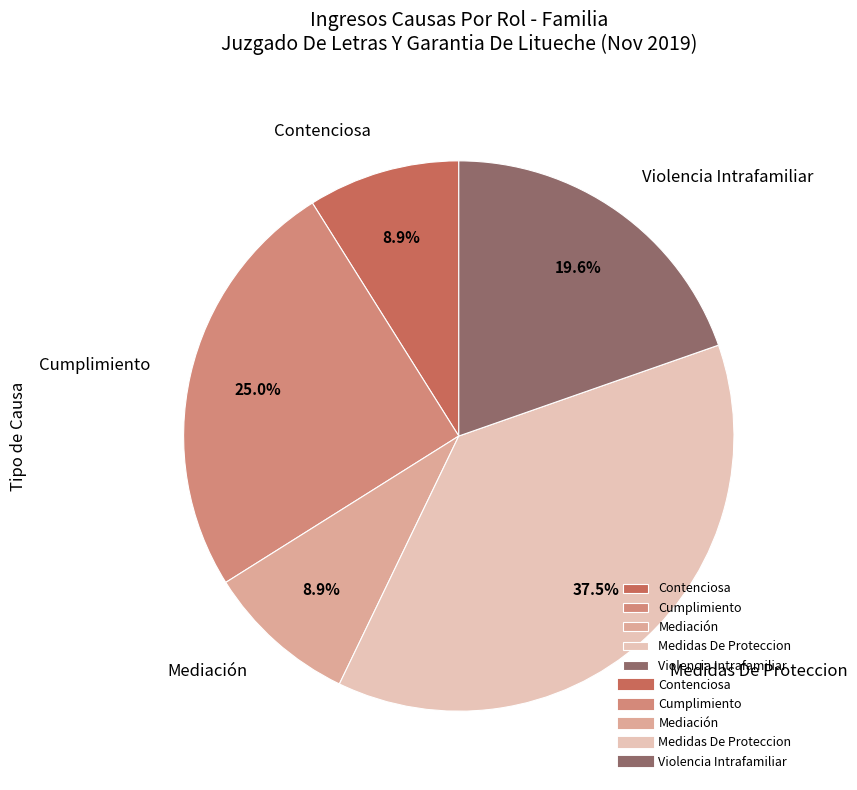

To the nearest percent, what is the difference between the Cumplimiento and Contenciosa slice percentages?

16%